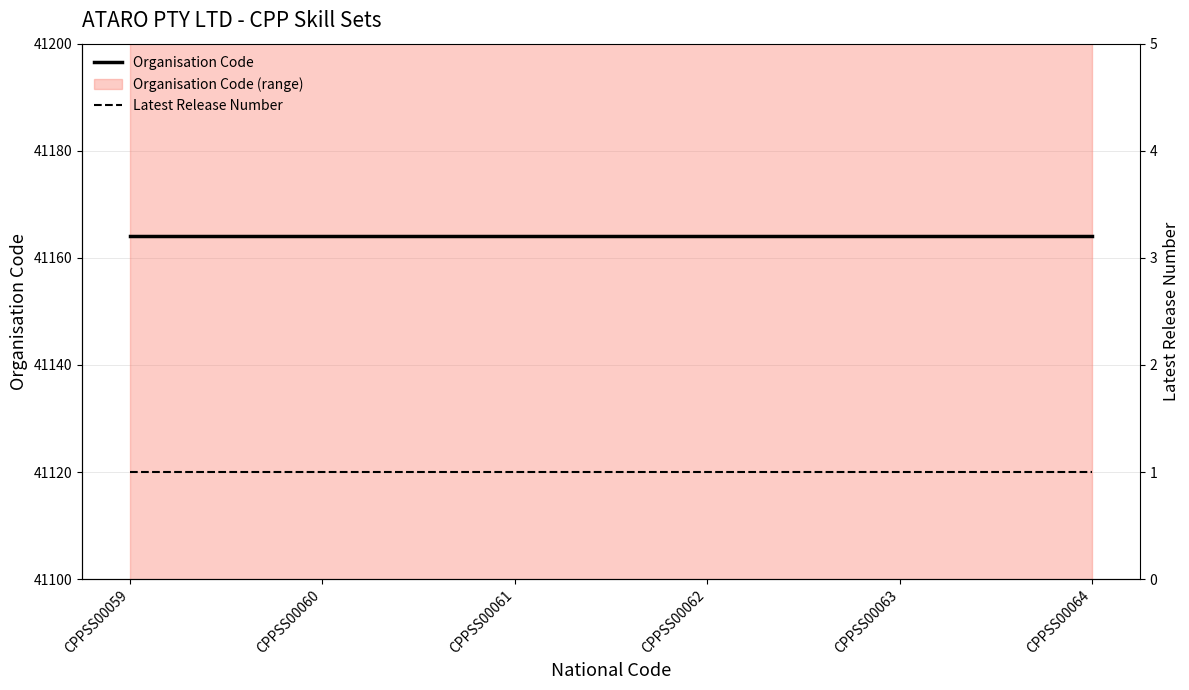

What is the smallest value displayed?

1